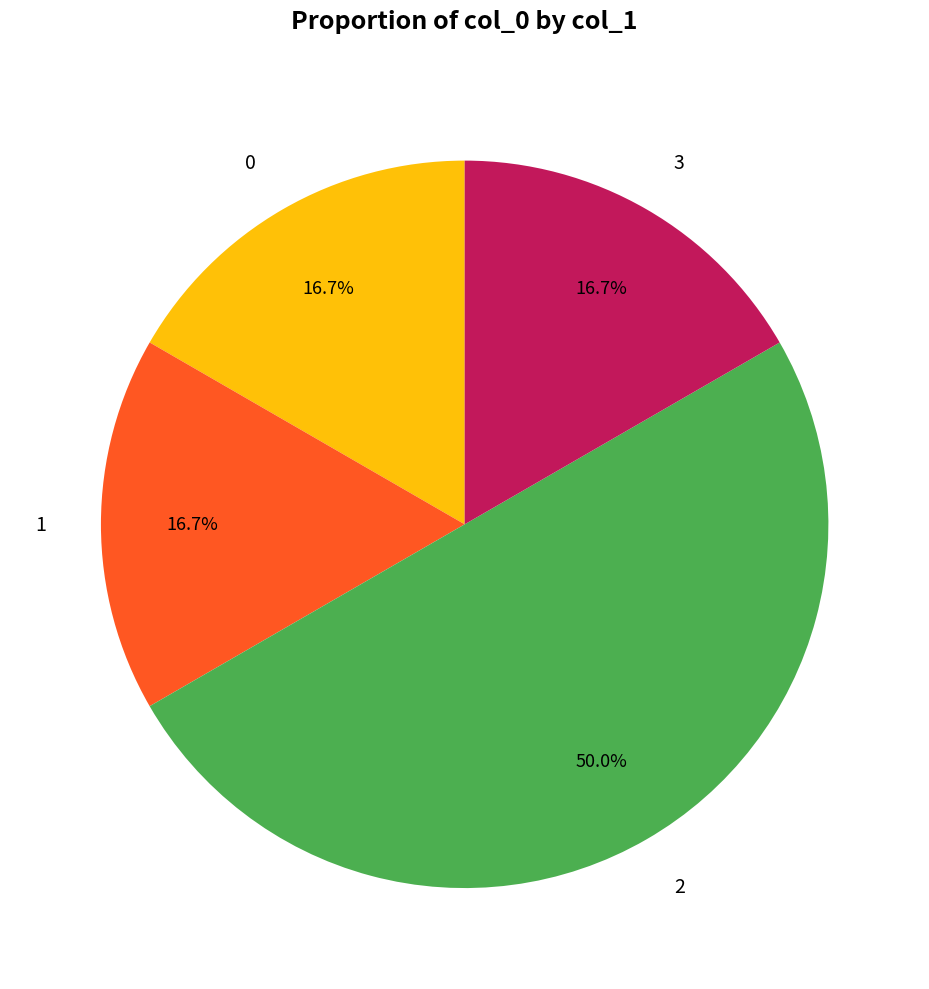

Combined, do 3 and 0 account for over 50%?

No